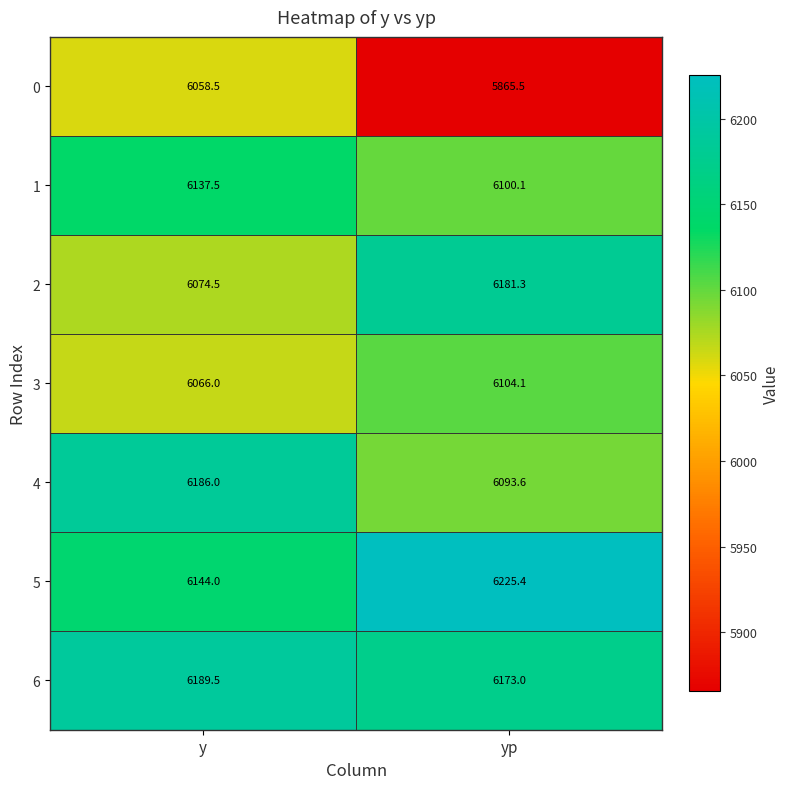

How many series are shown in this chart?

7